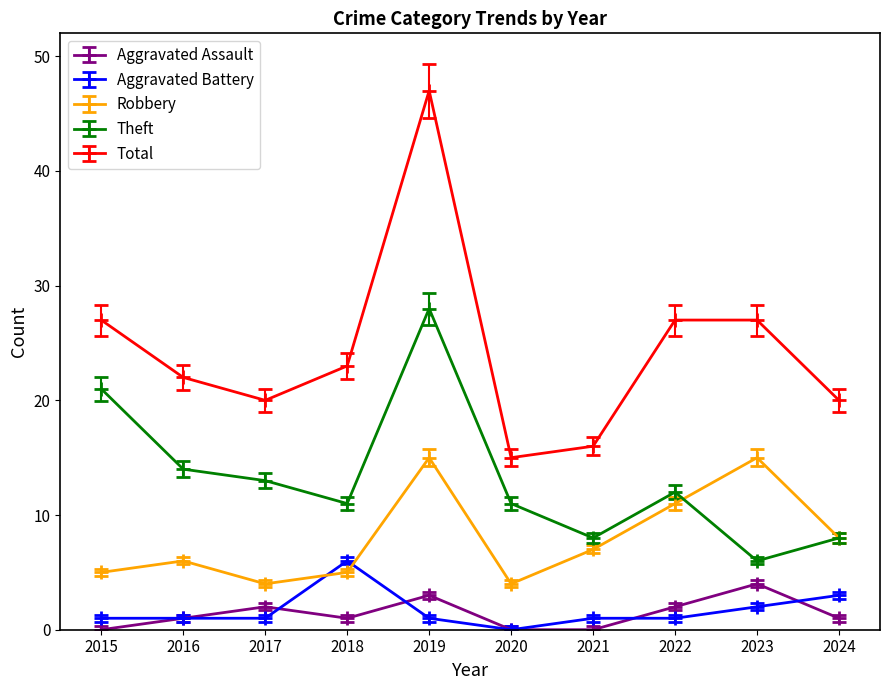

Where is Robbery nearest to the value 9?

2024